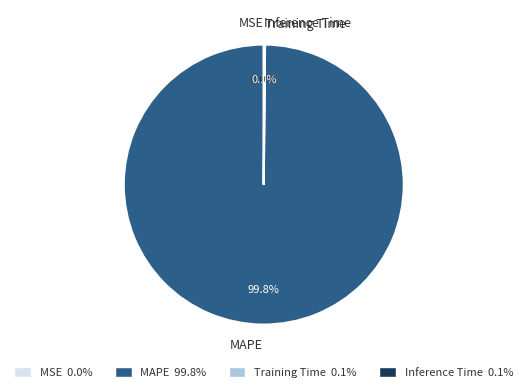

Does any single category account for the majority?

Yes